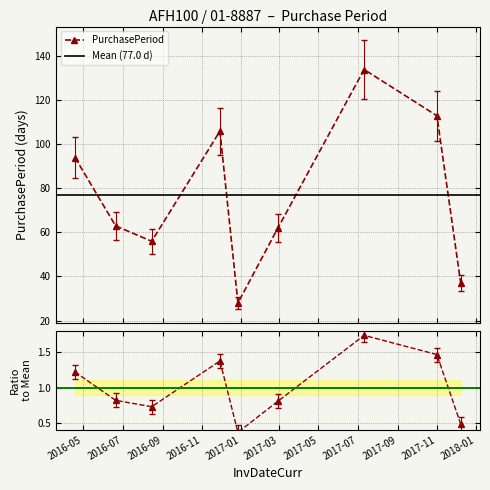

What is the maximum value shown in the chart?

134